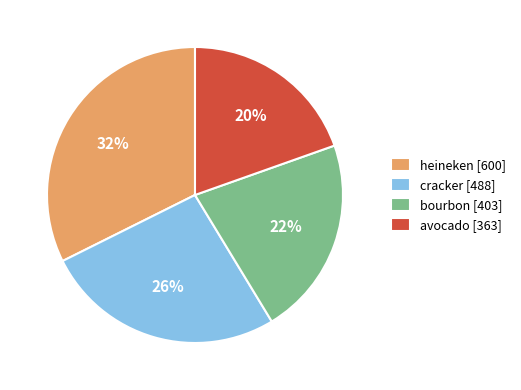

To the nearest percent, what is the average slice percentage?

25%